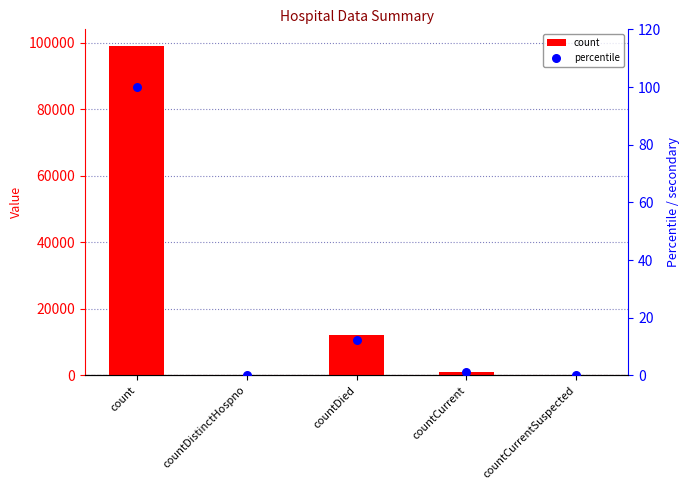

Which series has the largest total across all categories?

count